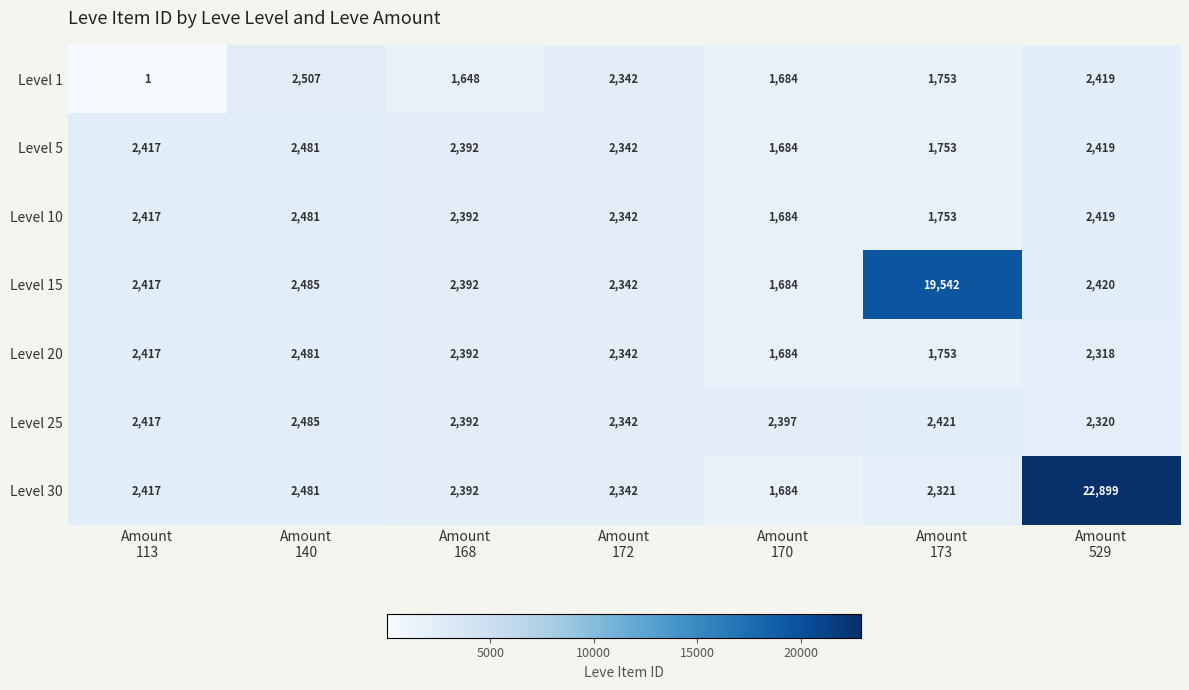

What is the average value of the Level 30 series?

5219